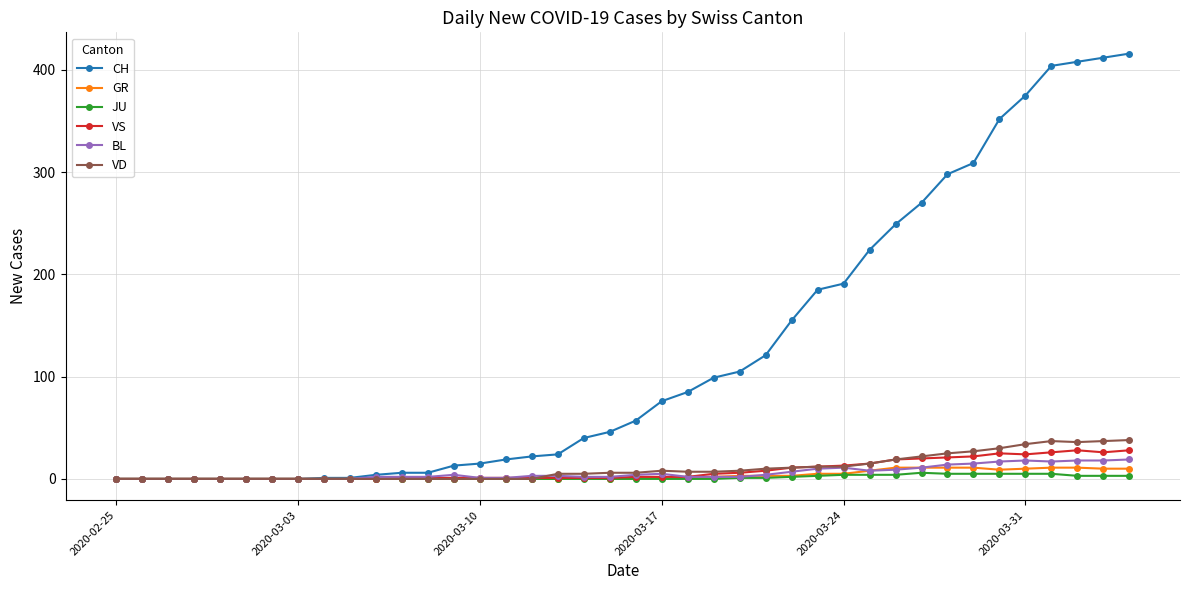

What is the maximum value for VS?

28